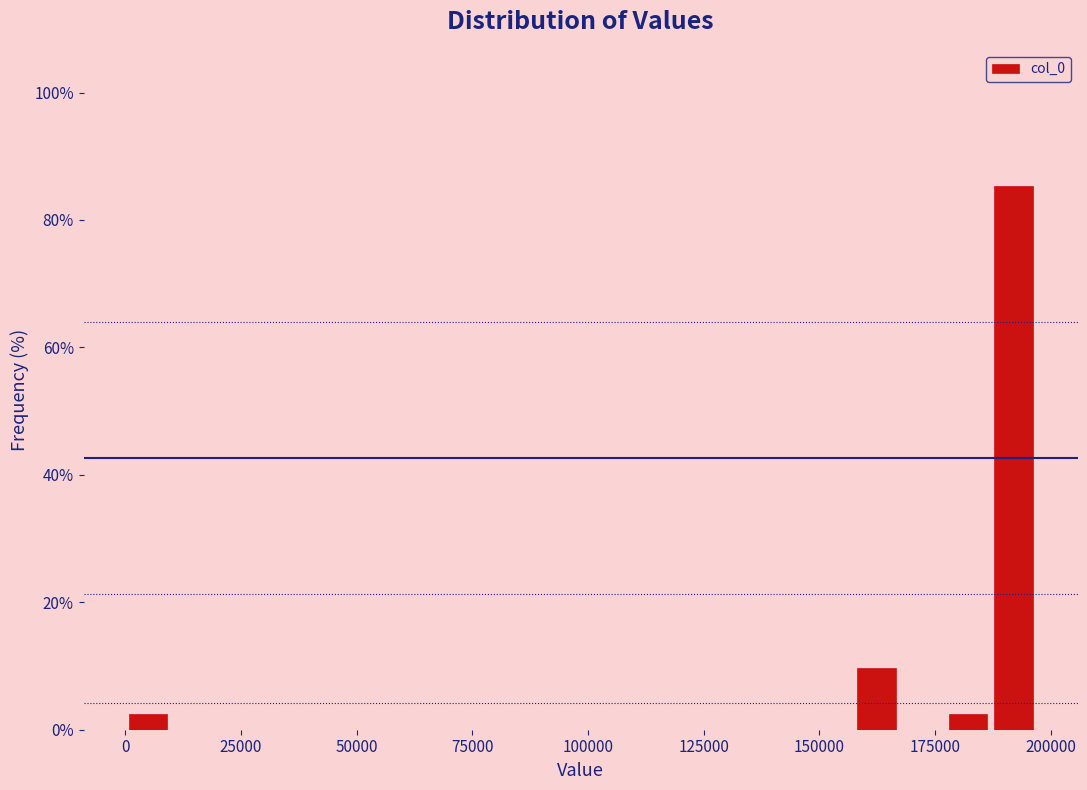

Around what value on the x-axis is the tallest bar? Give the approximate position of its centre, as read against the axis.

190000